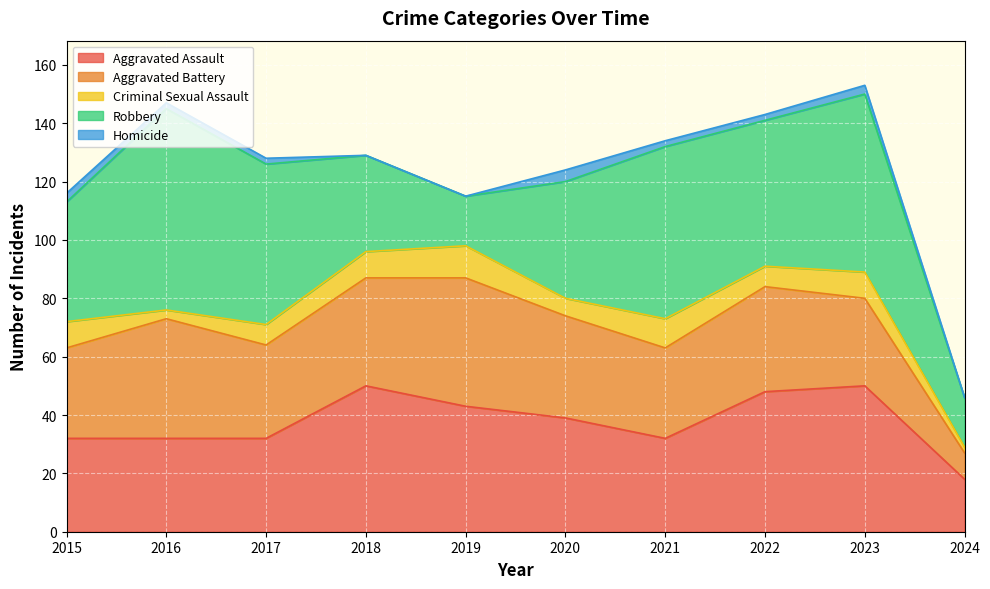

The value of Homicide at 2018 is 2. True or false?

False